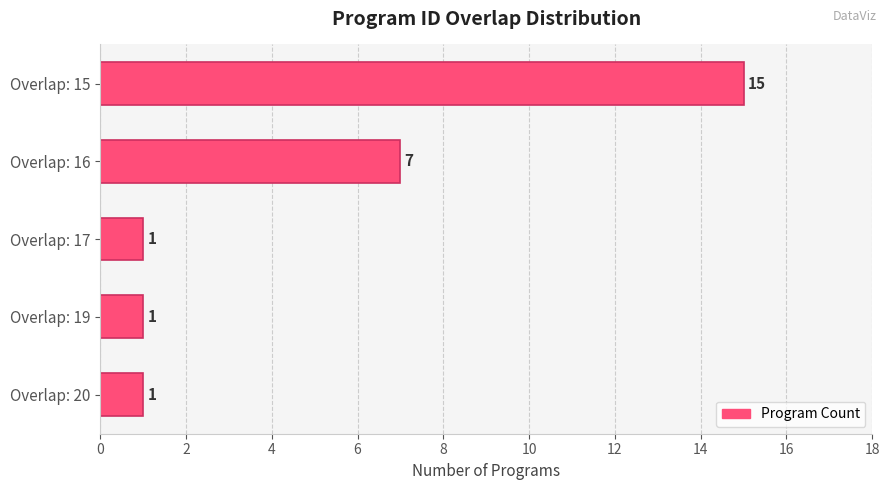

Reading bottom to top, extract all data points from this chart.

Overlap: 20=1	Overlap: 19=1	Overlap: 17=1	Overlap: 16=7	Overlap: 15=15